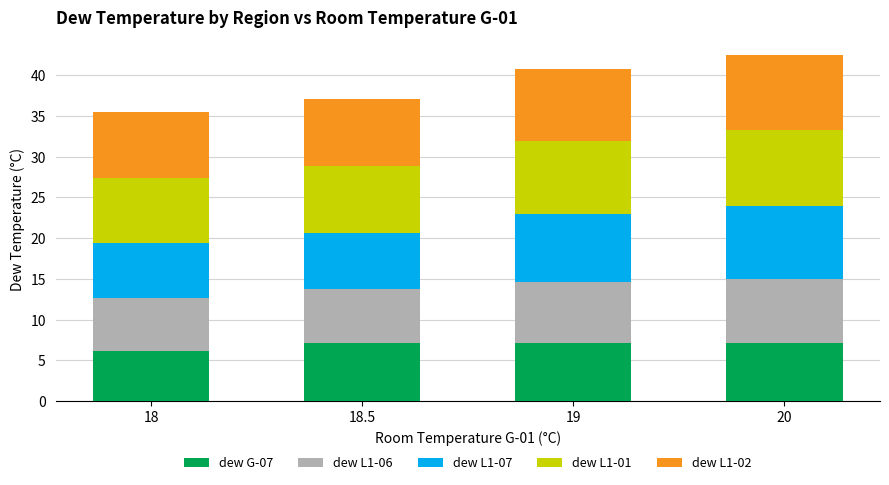

True or false: dew G-07 has a value of 6.1 at 18.

True